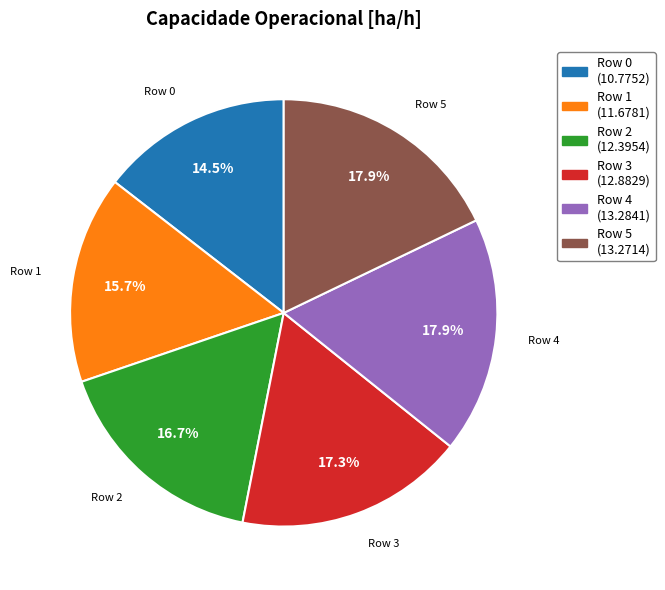

Does Row 3 (12.8829) account for over 50% of the chart?

No